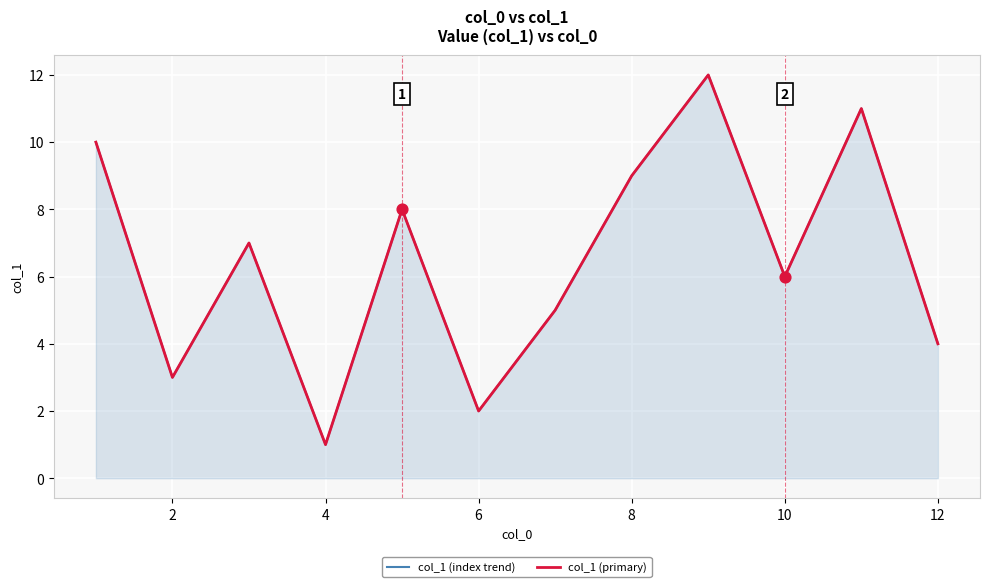

What is the total value across all series at 8?

16